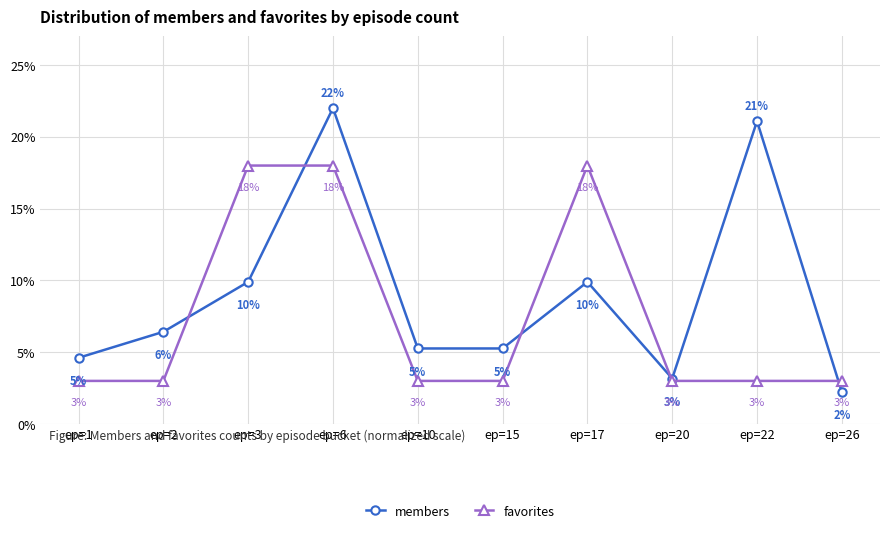

The favorites series shows 7.1 at ep=6. True or false?

False